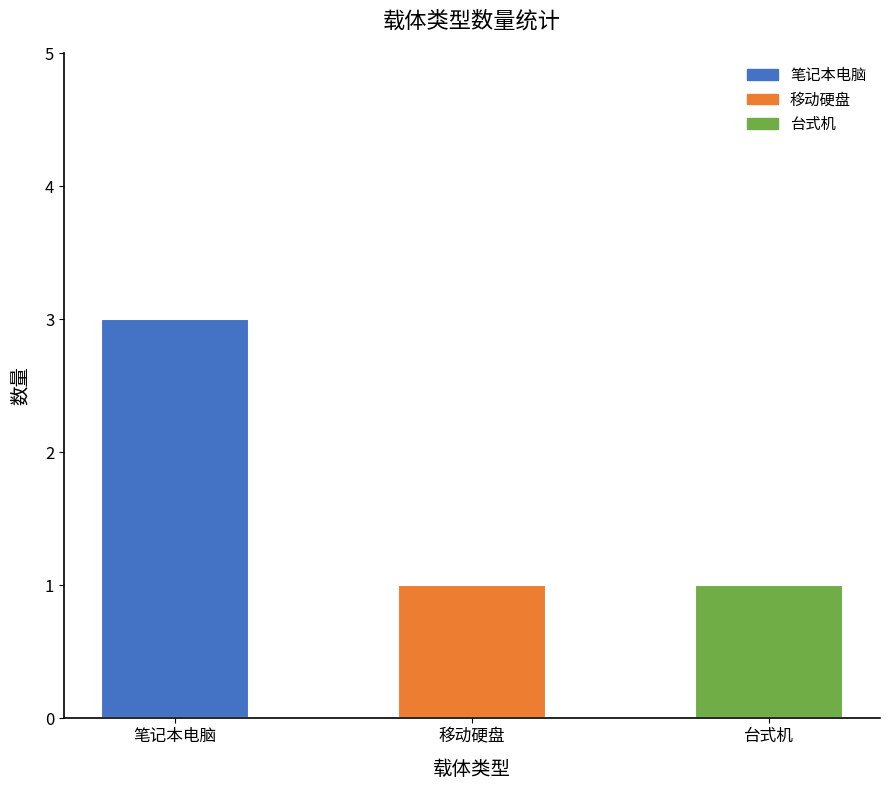

What is the average value?

2